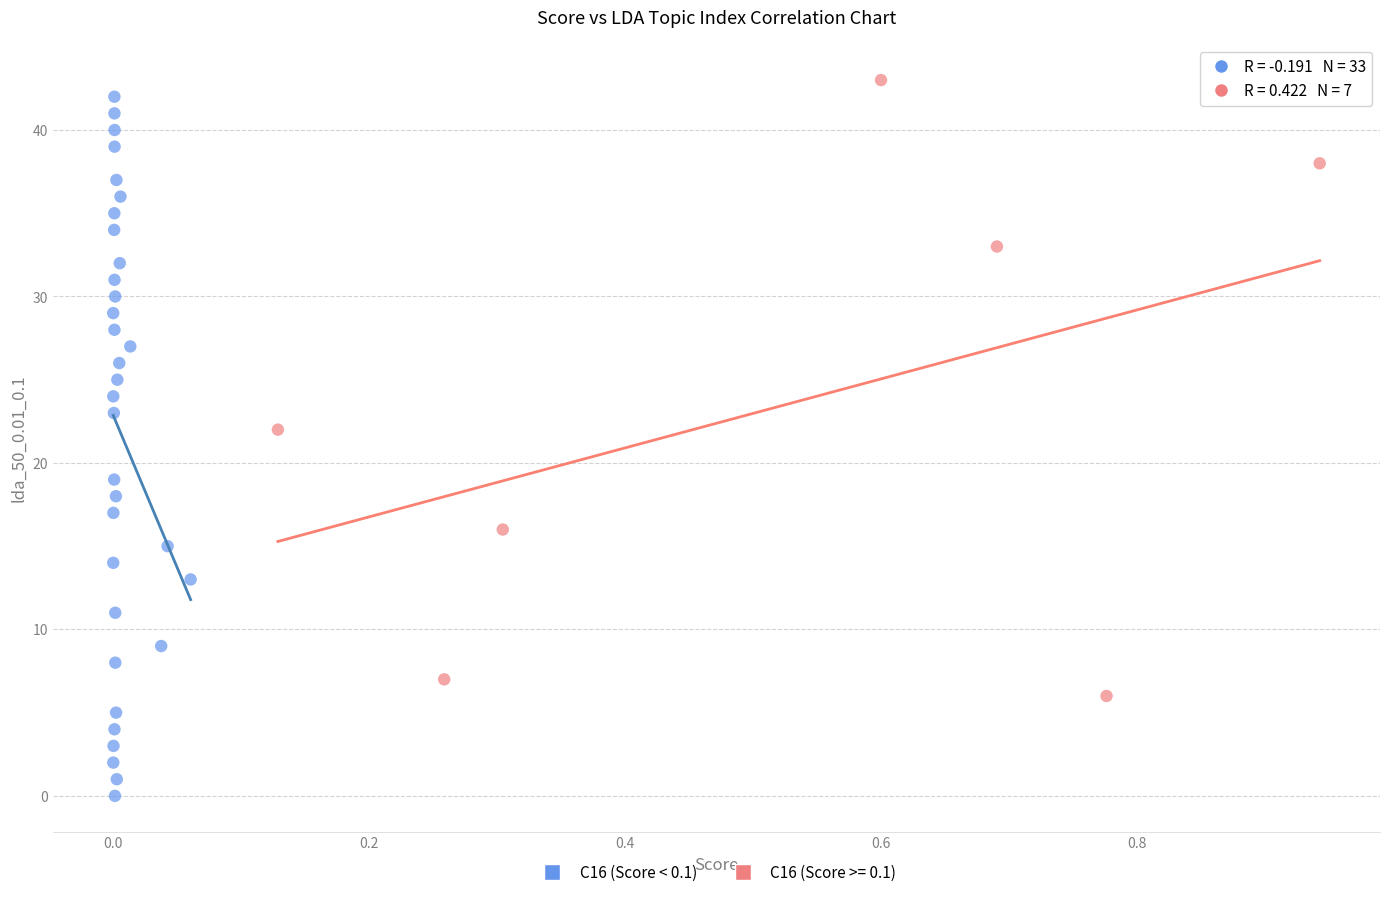

Which series contains the lowest Y value?

C16 (Score < 0.1)